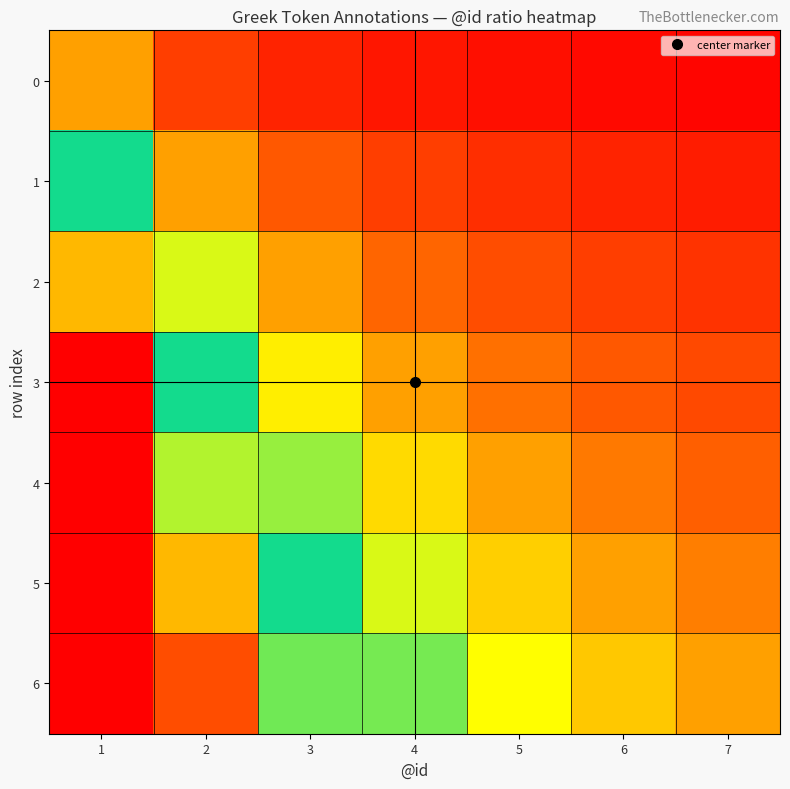

Which series has the largest range (max minus min)?

6